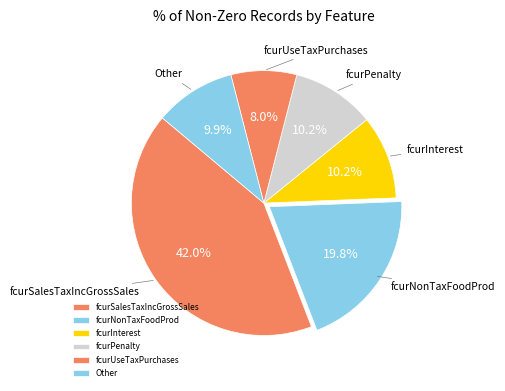

What is the smallest slice in the pie chart?

fcurUseTaxPurchases